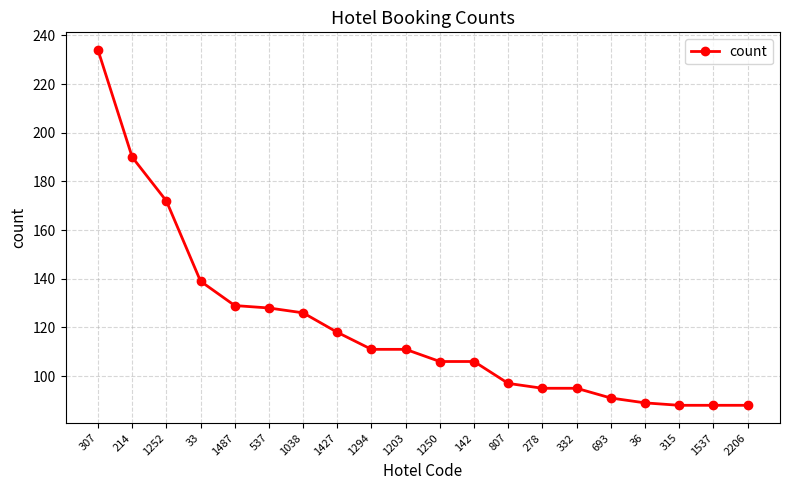

What is the difference between the second highest and second lowest values?

102